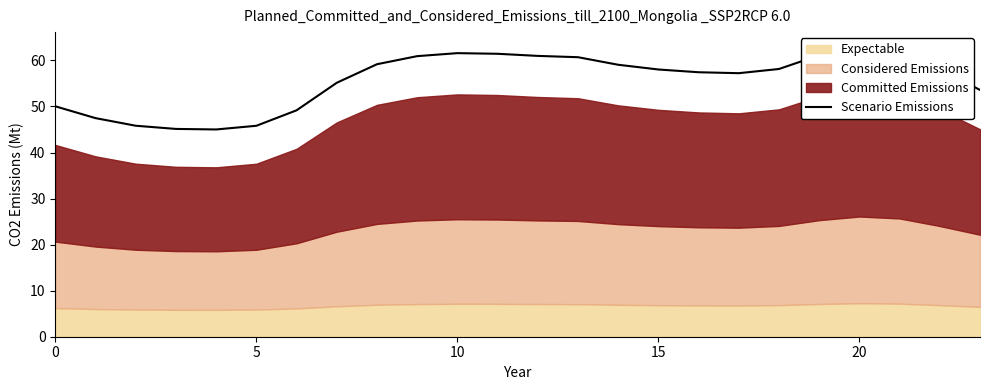

Does the chart display data point markers on the line(s)?

No